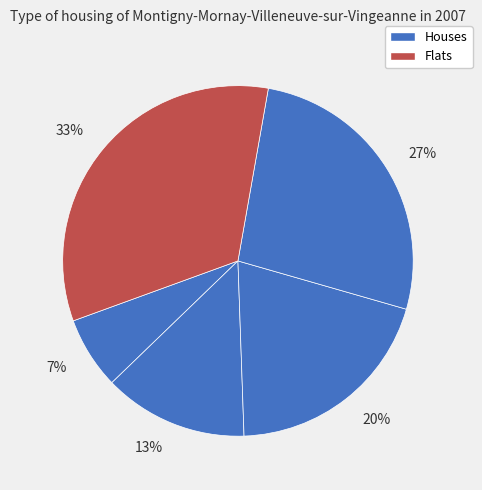

To the nearest percent, what is the average slice percentage?

20%